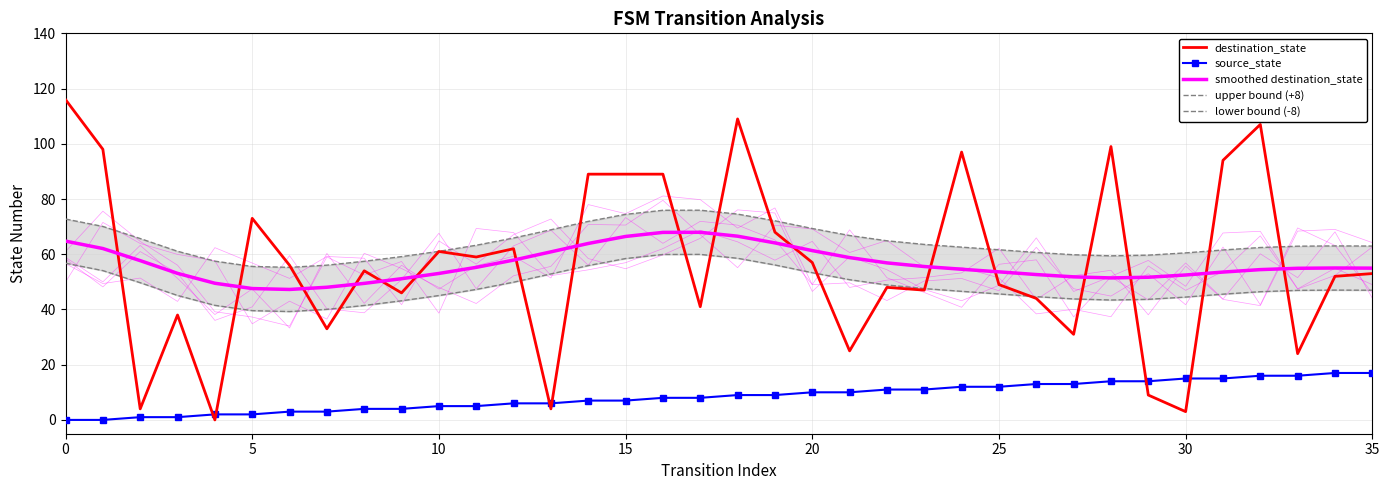

What is the difference between the smoothed destination_state values at 31 and 32?

0.9